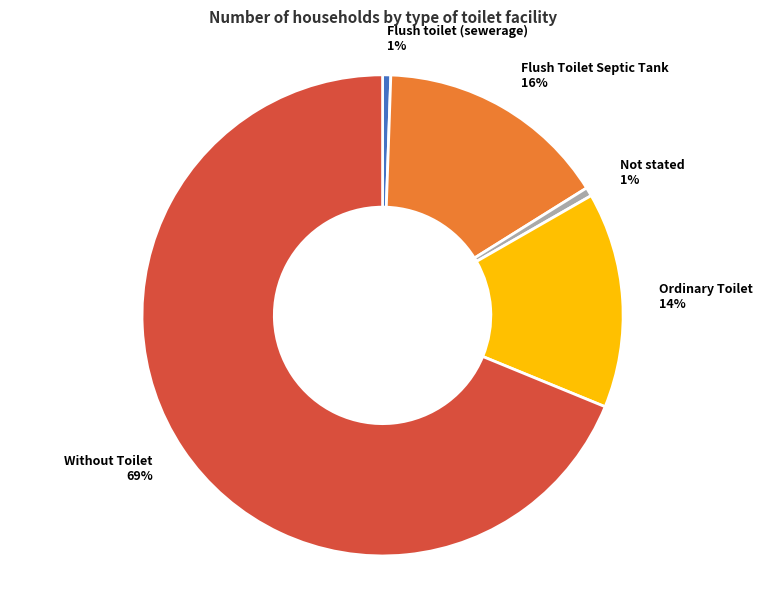

Combined, do Ordinary Toilet and Flush toilet (sewerage) account for over 50%?

No